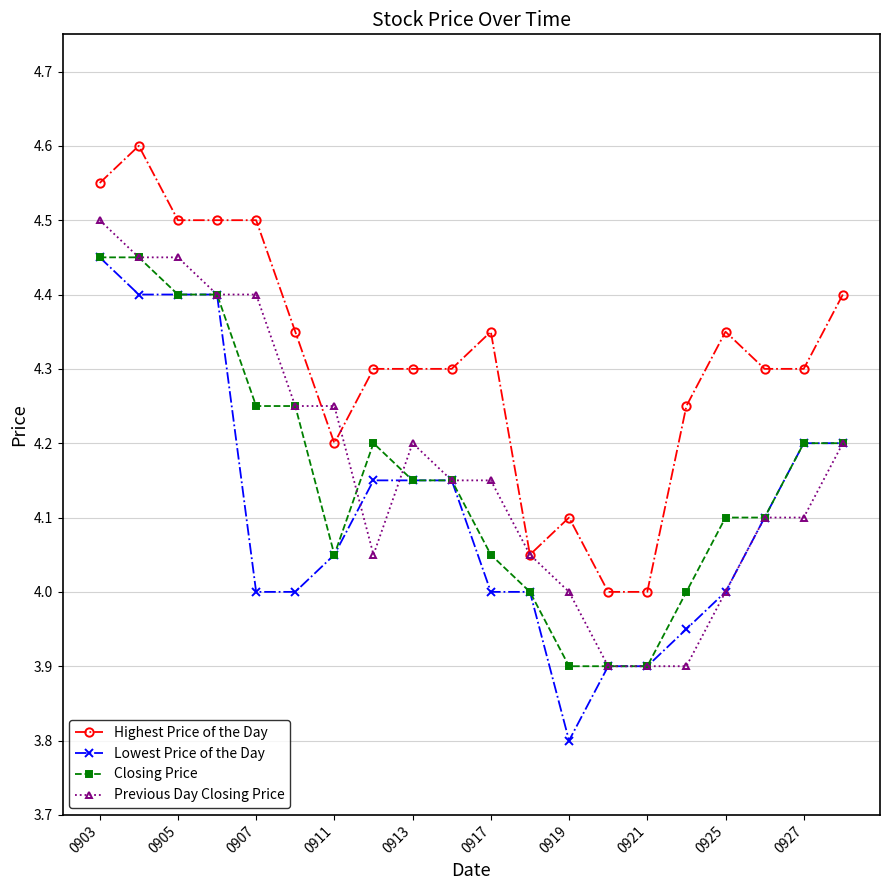

Which series has the widest spread of values?

Lowest Price of the Day